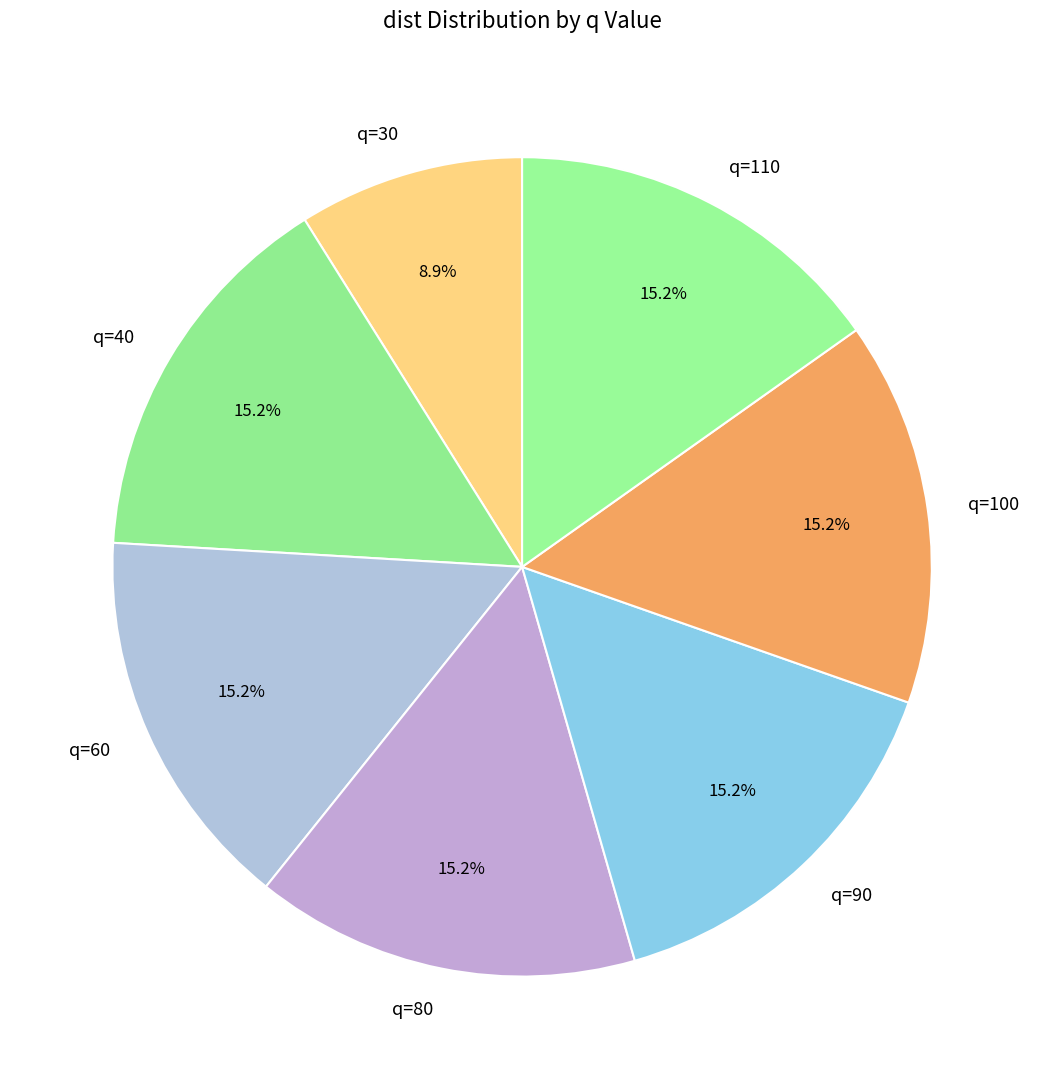

To the nearest percent, what percentage of the pie is q=90?

15%